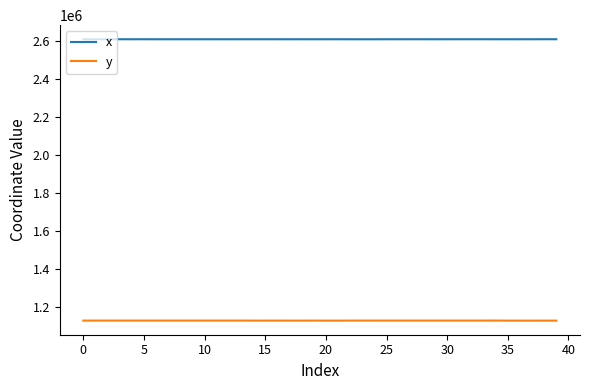

True or false: y and x cross at least once.

False